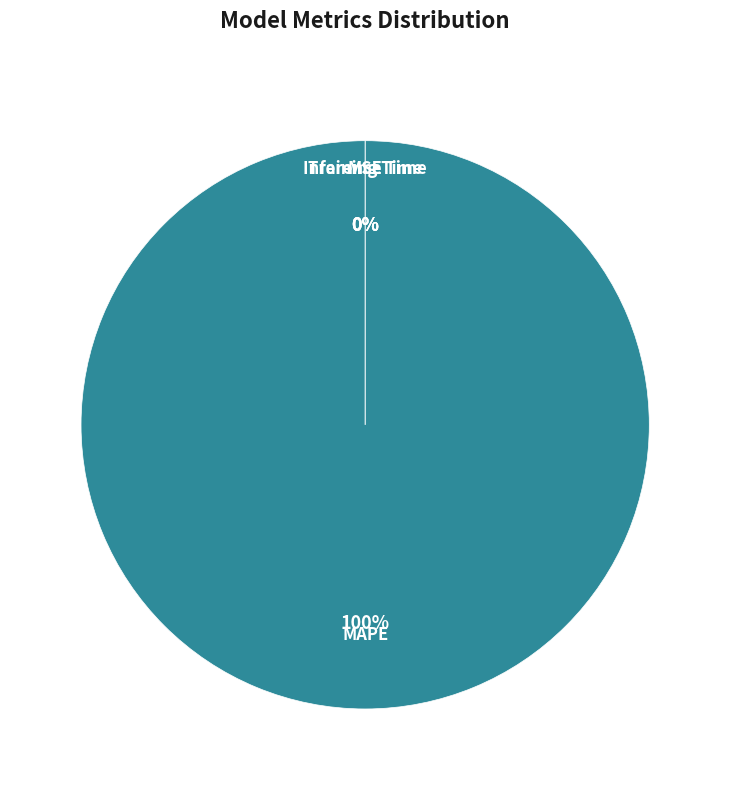

How many slices are in this pie chart?

4